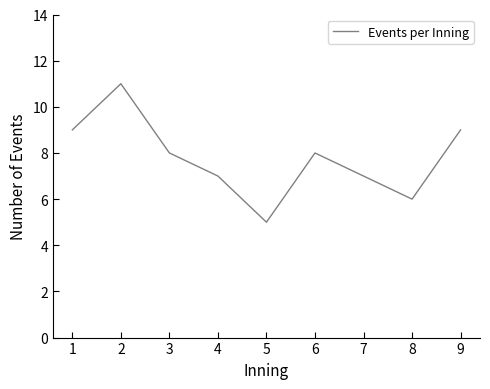

At which category does the chart reach its minimum across all series?

5